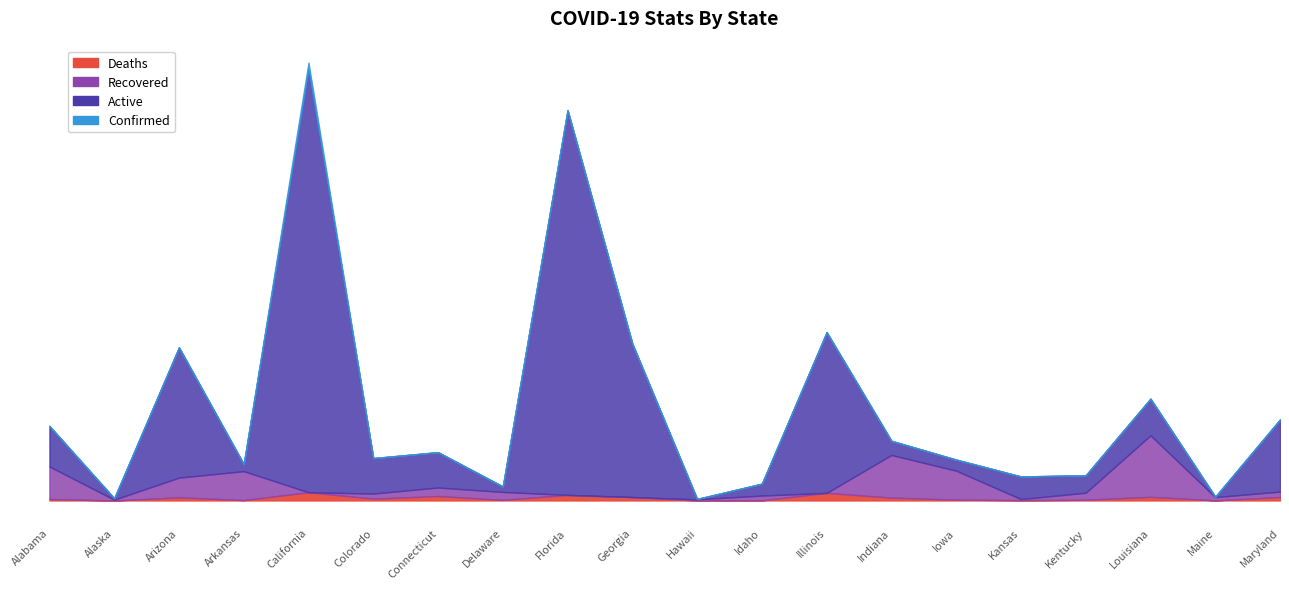

Is it true that Recovered equals 43734 at Iowa?

False